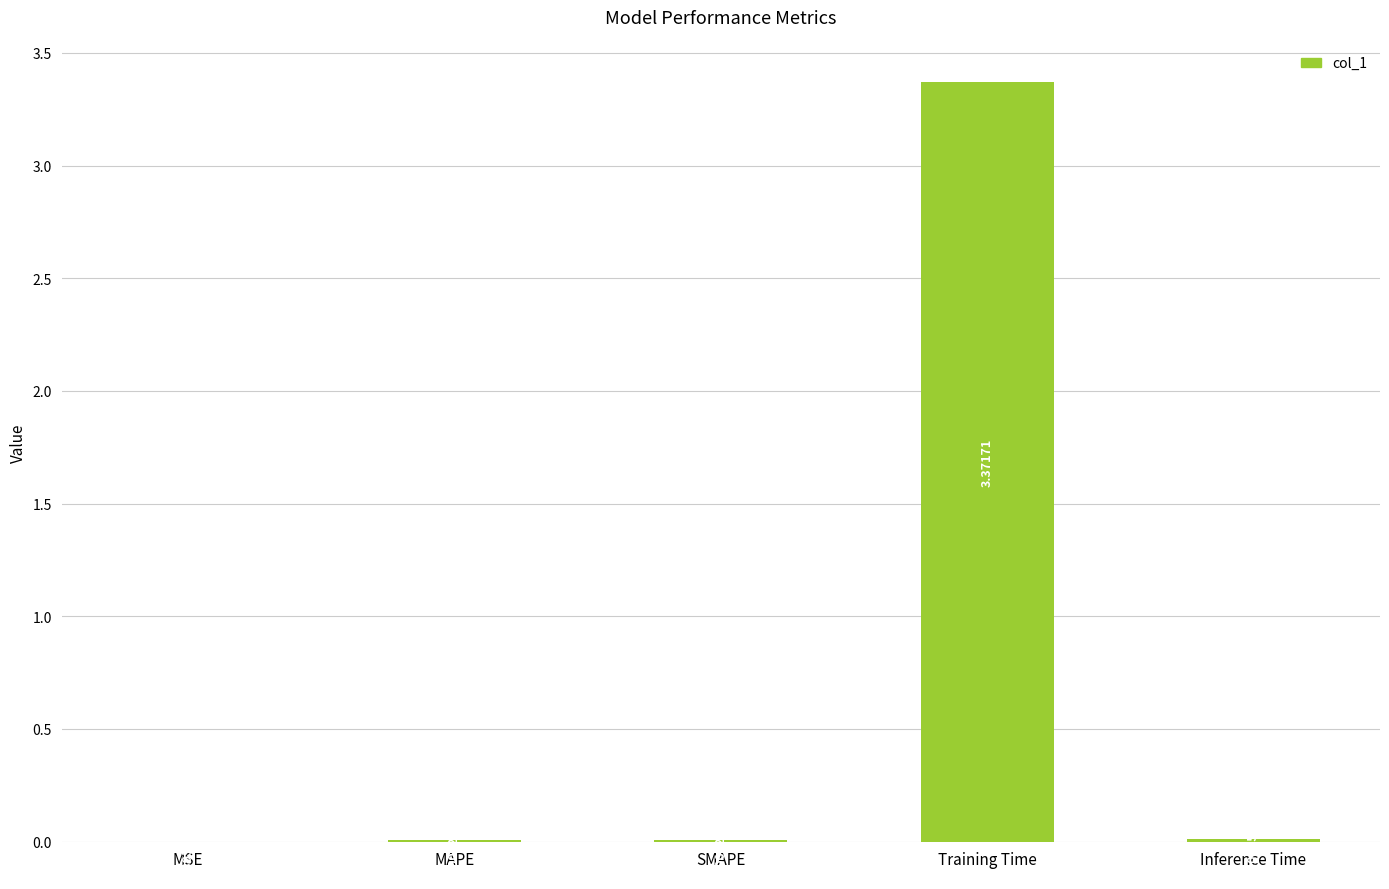

Are the bars horizontal?

No